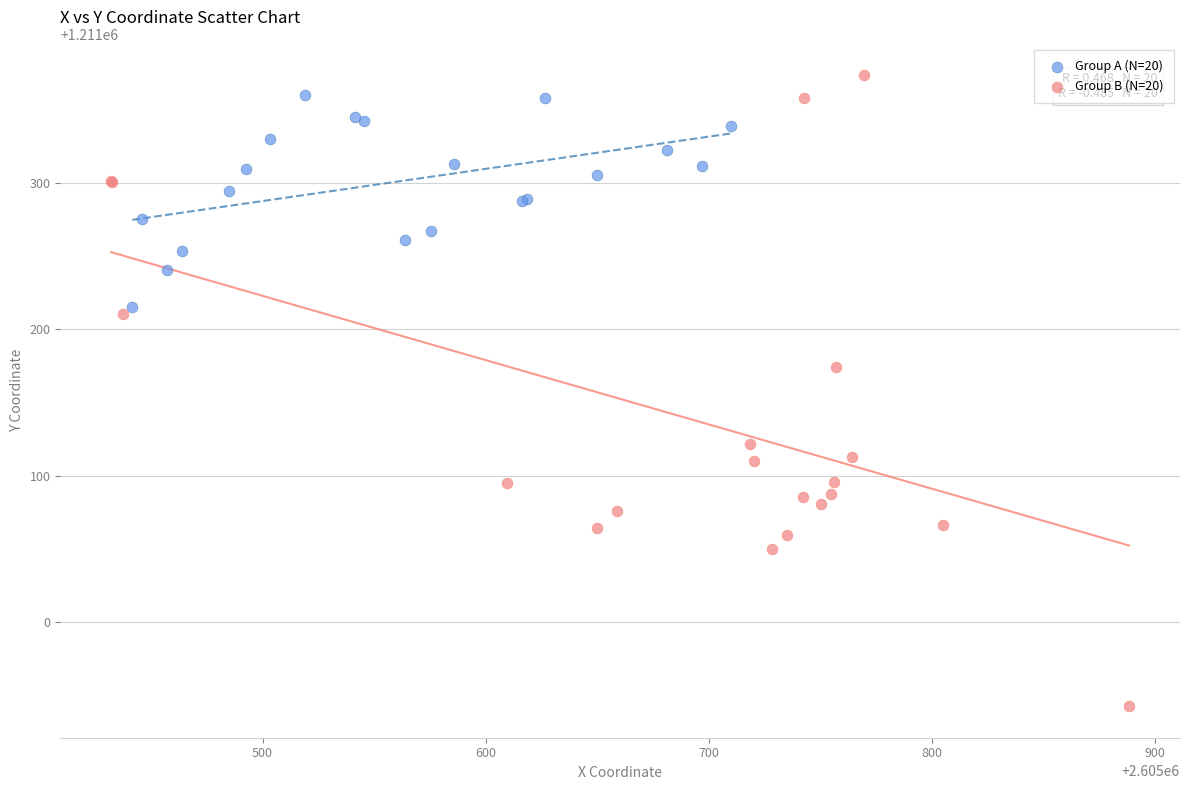

Which series contains the highest Y value?

Group B (N=20)